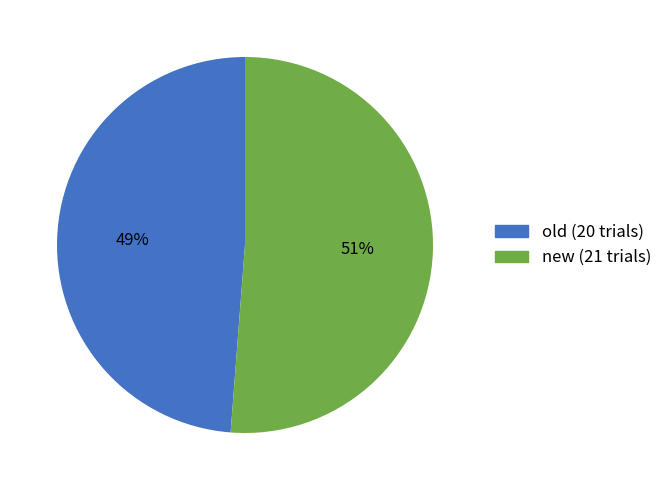

Count the number of slices in the pie.

2